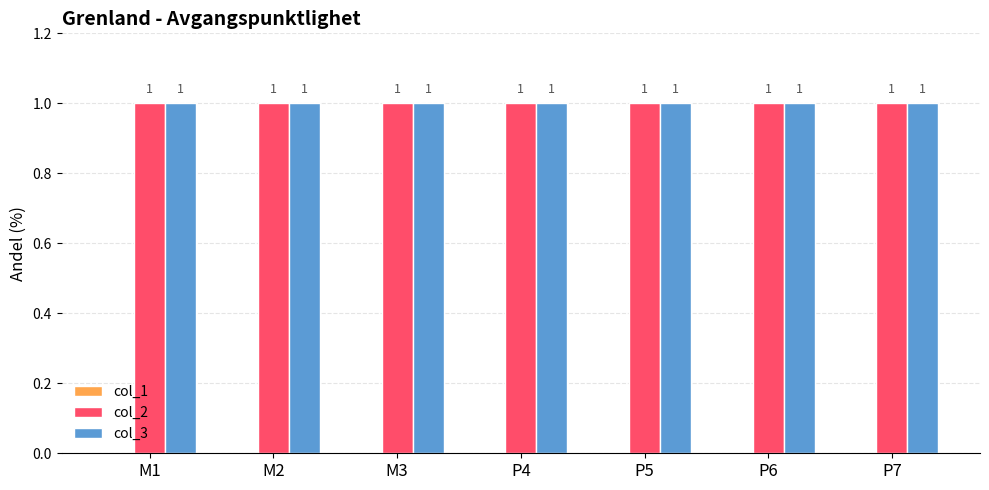

Which series has the largest range (max minus min)?

col_1